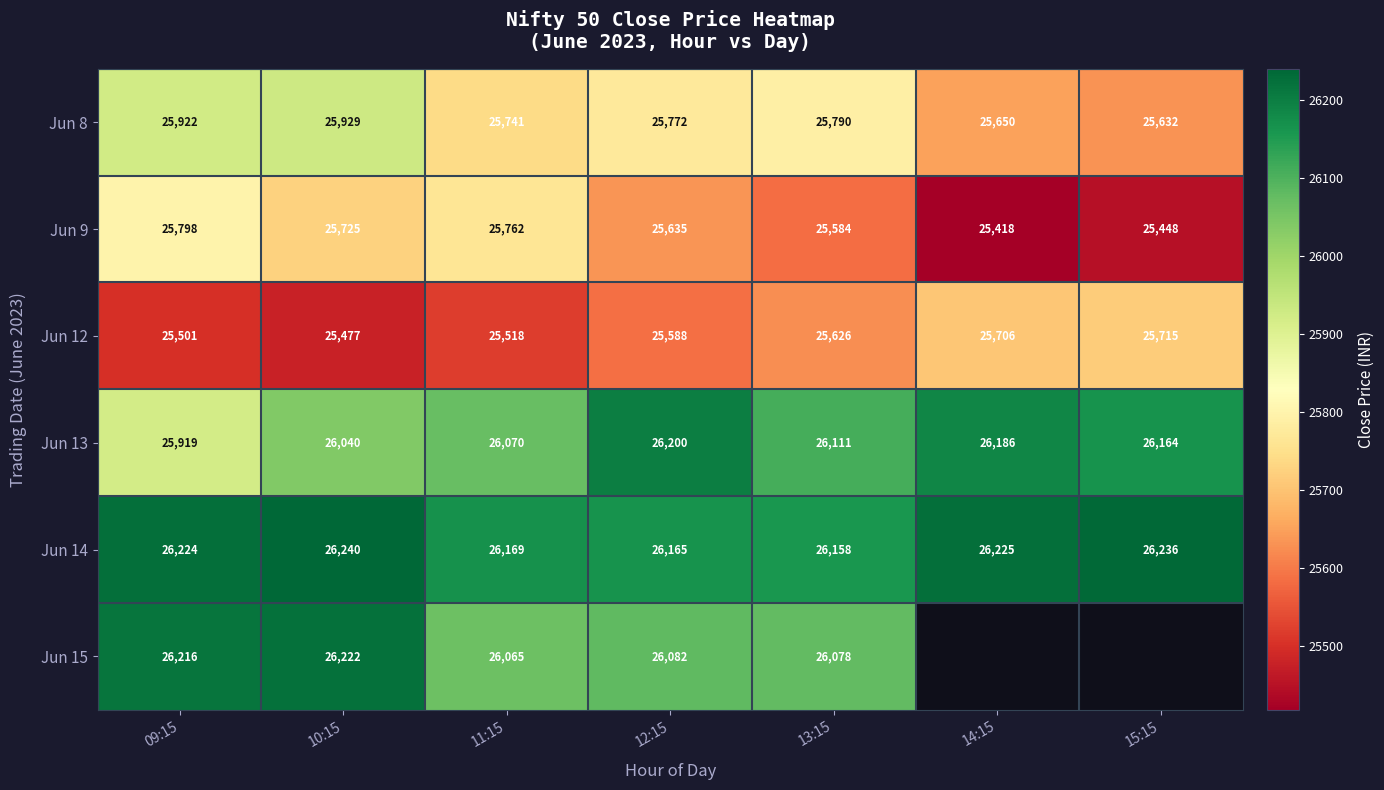

Which category has the highest value in the Jun 9 series?

09:15